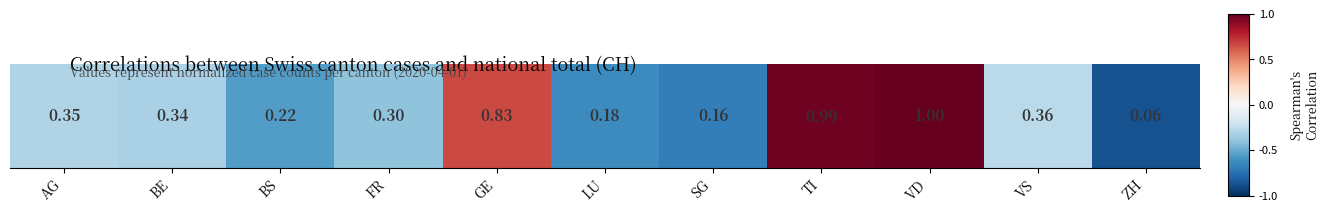

Reading left to right, what are all the values shown in this chart?

AG=-0.3	BE=-0.3	BS=-0.6	FR=-0.4	GE=0.7	LU=-0.6	SG=-0.7	TI=1.0	VD=1.0	VS=-0.3	ZH=-0.9